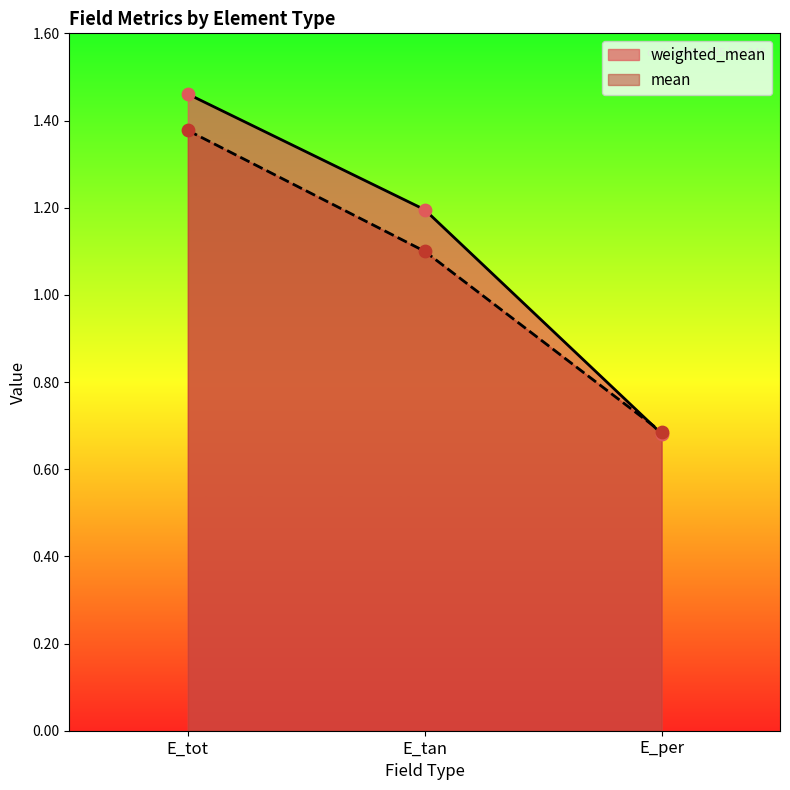

At which category is the sum across all series the highest?

E_tot